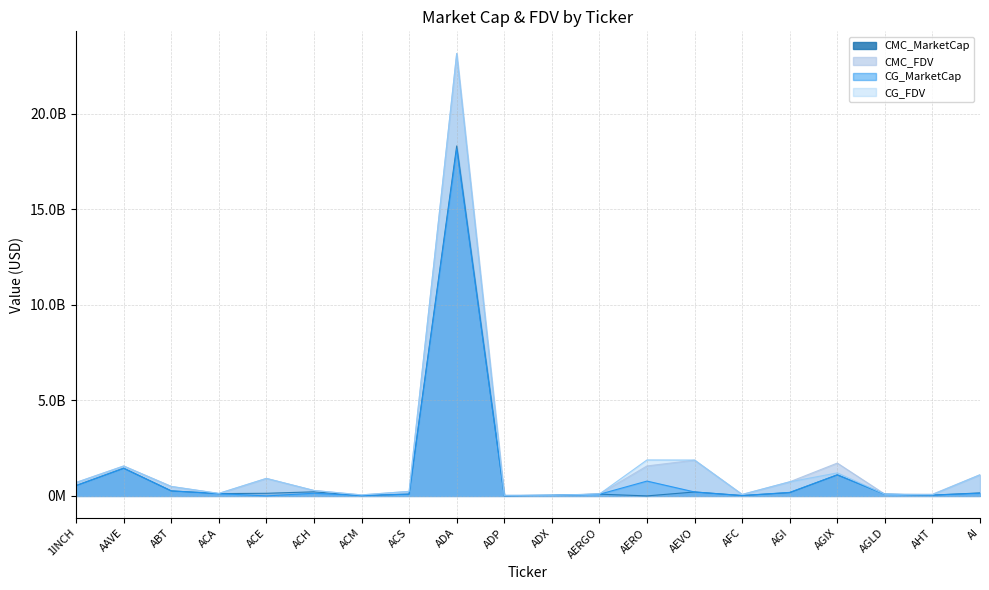

What is the spread (max minus min) of values at AFC?

57460569.7